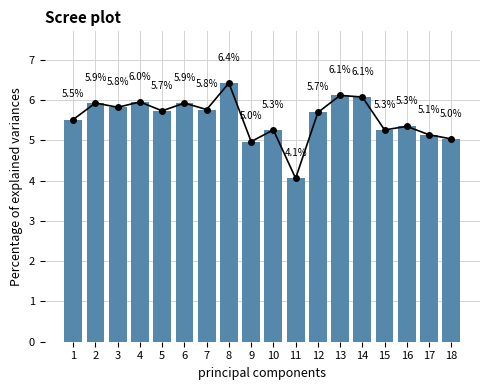

List the labels in order of value, smallest first.

11, 9, 18, 17, 10, 15, 16, 1, 12, 5, 7, 3, 6, 2, 4, 14, 13, 8